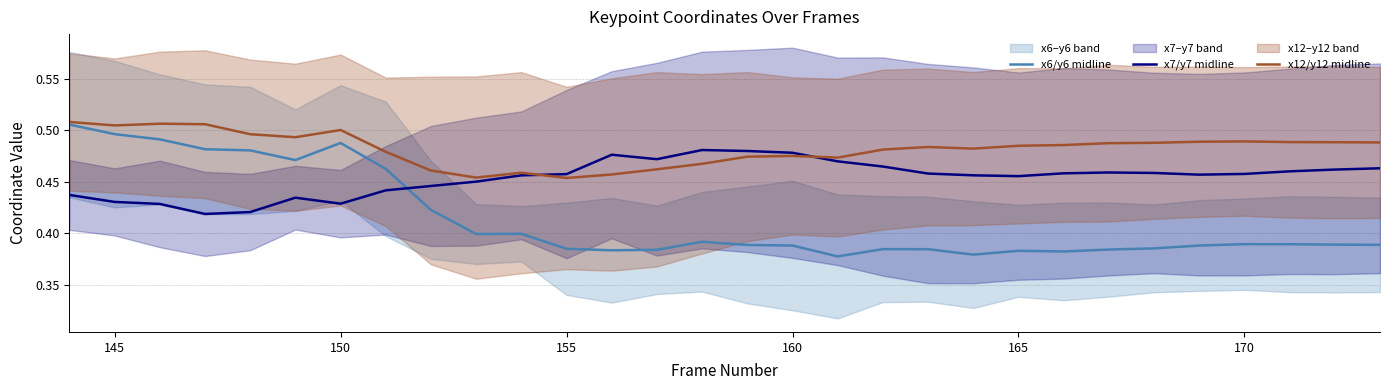

True or false: x7/y7 midline and x6/y6 midline intersect in this chart.

True